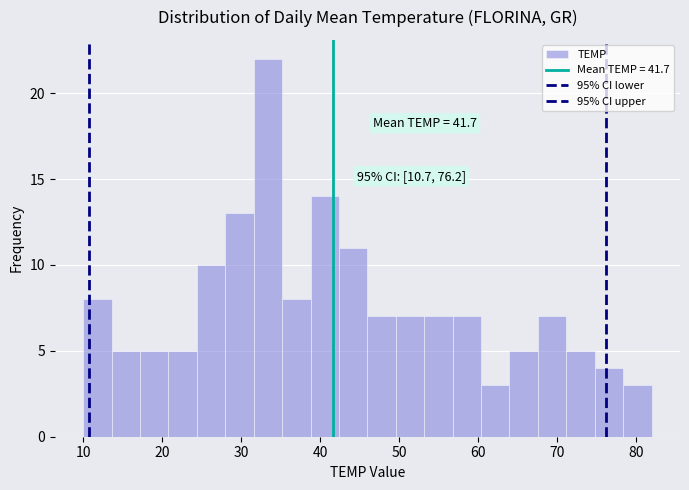

Around what value on the x-axis is the tallest bar? Give the approximate position of its centre, as read against the axis.

33